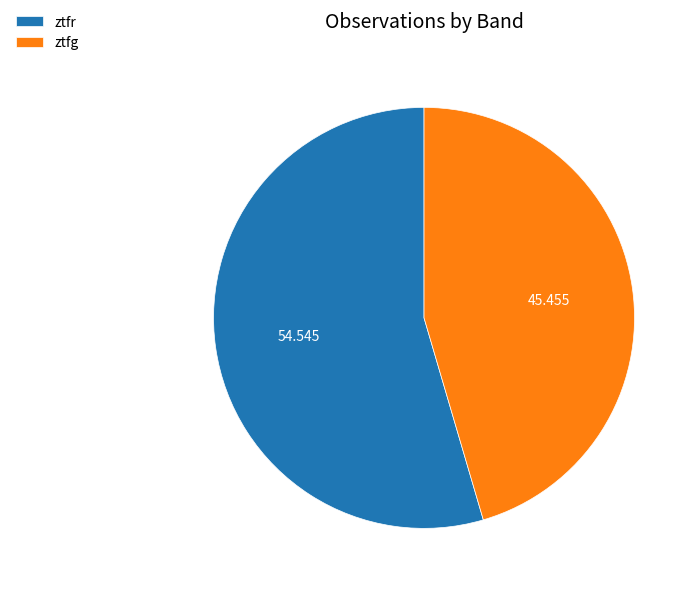

Does any single category account for the majority?

Yes